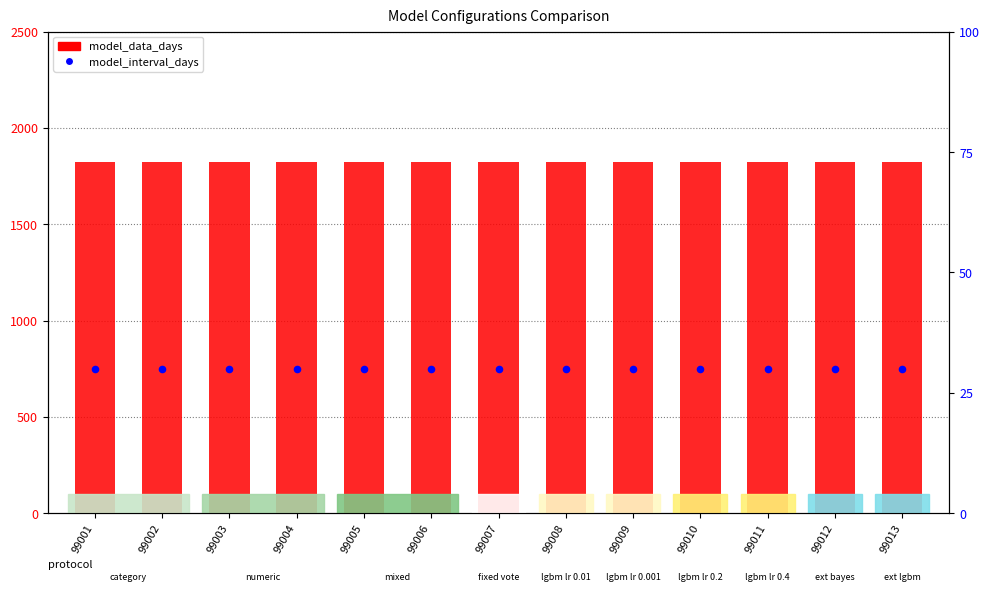

Which series reaches the maximum Y coordinate?

model_data_days